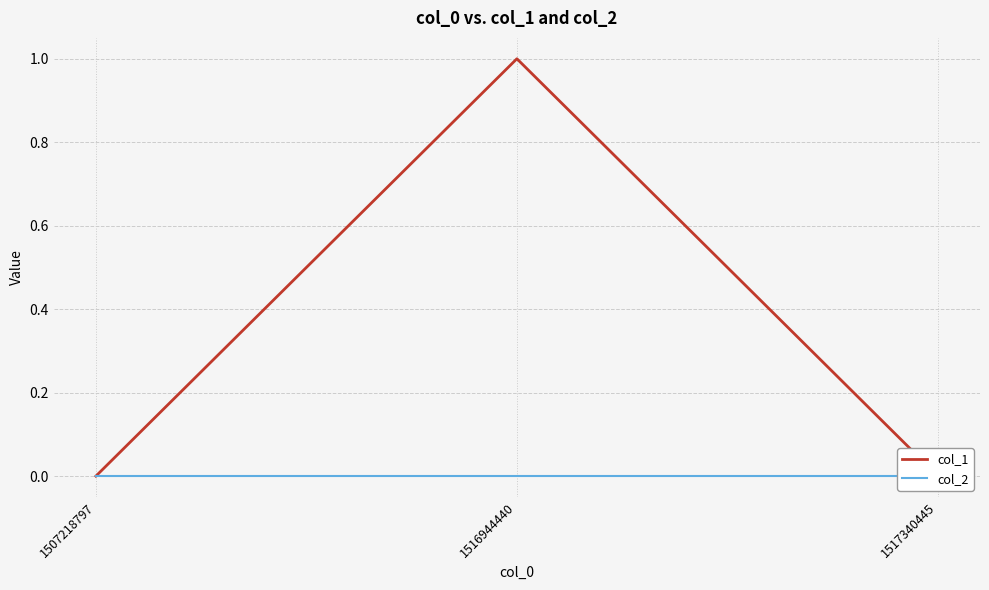

Which category has the highest value in the col_1 series?

1516944440